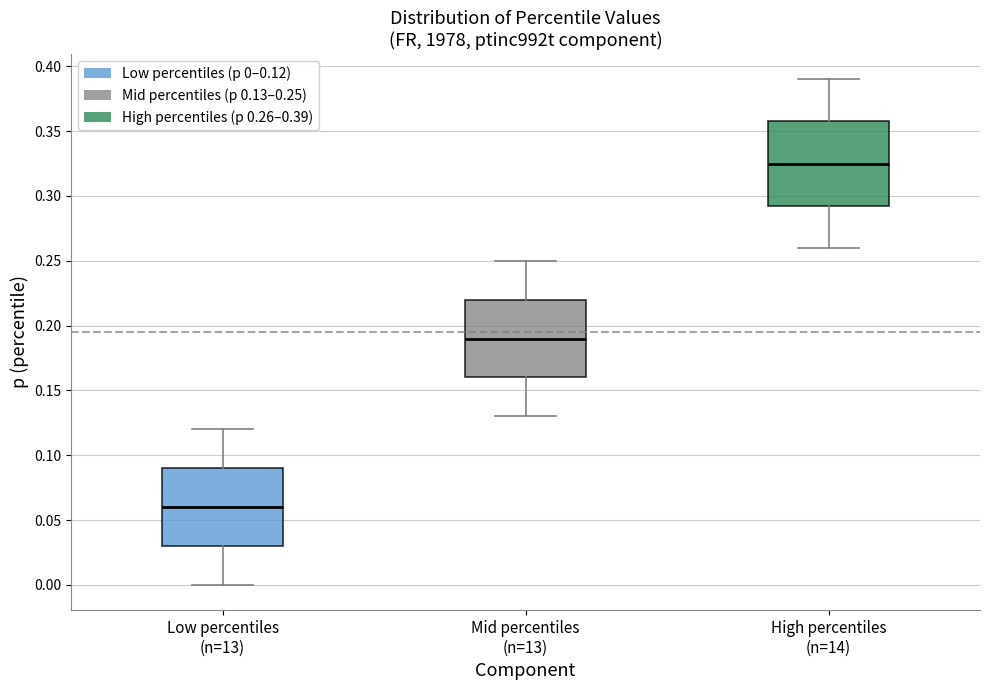

Which box's median line is the lowest?

Low percentiles (n=13)